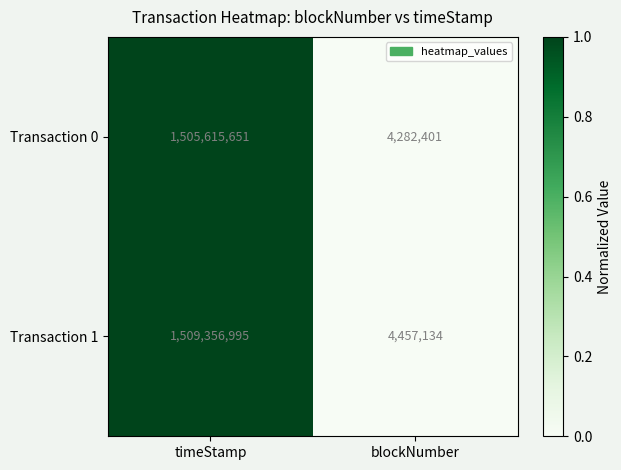

Reading left to right, extract all data points from this chart.

Transaction 0: timeStamp=1505615651	blockNumber=4282401
Transaction 1: timeStamp=1509356995	blockNumber=4457134